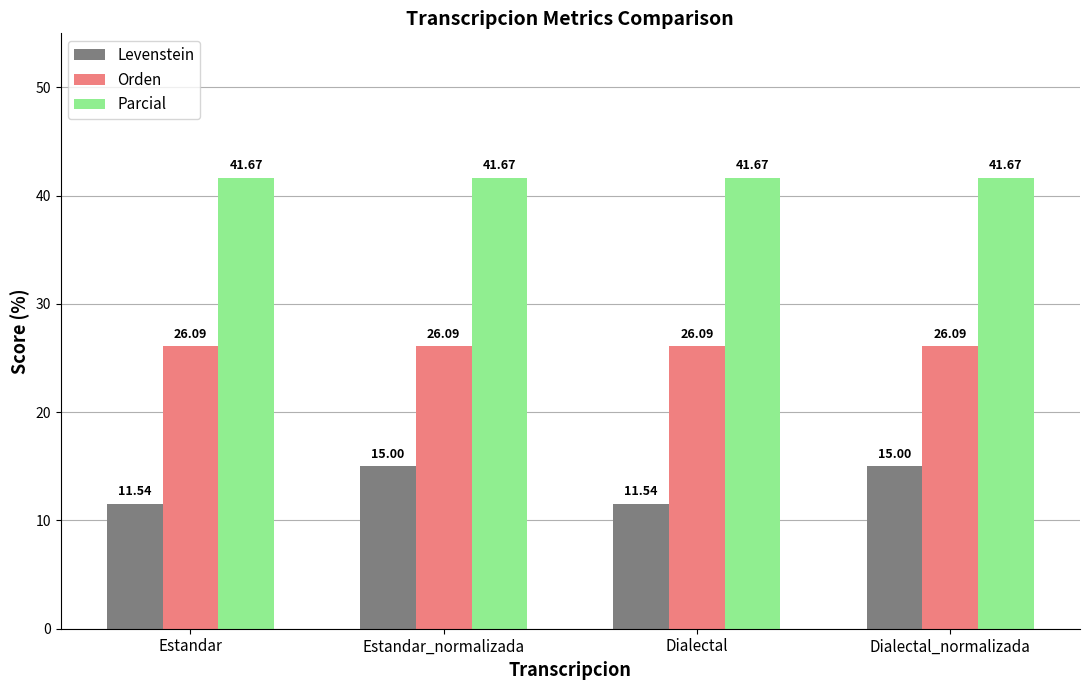

How many series are shown in this chart?

3